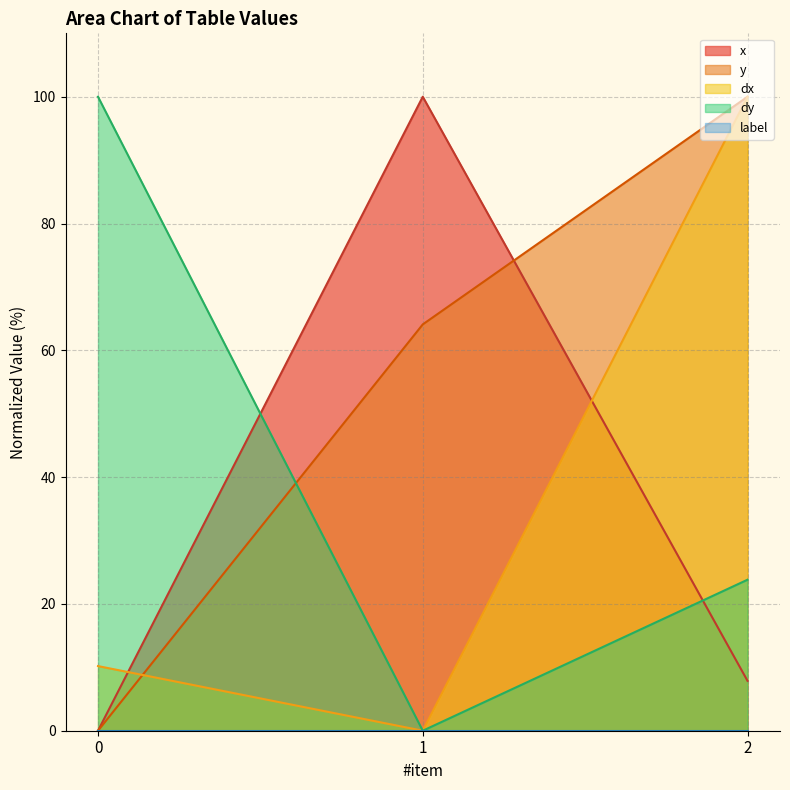

How many positive values does the x series have?

2